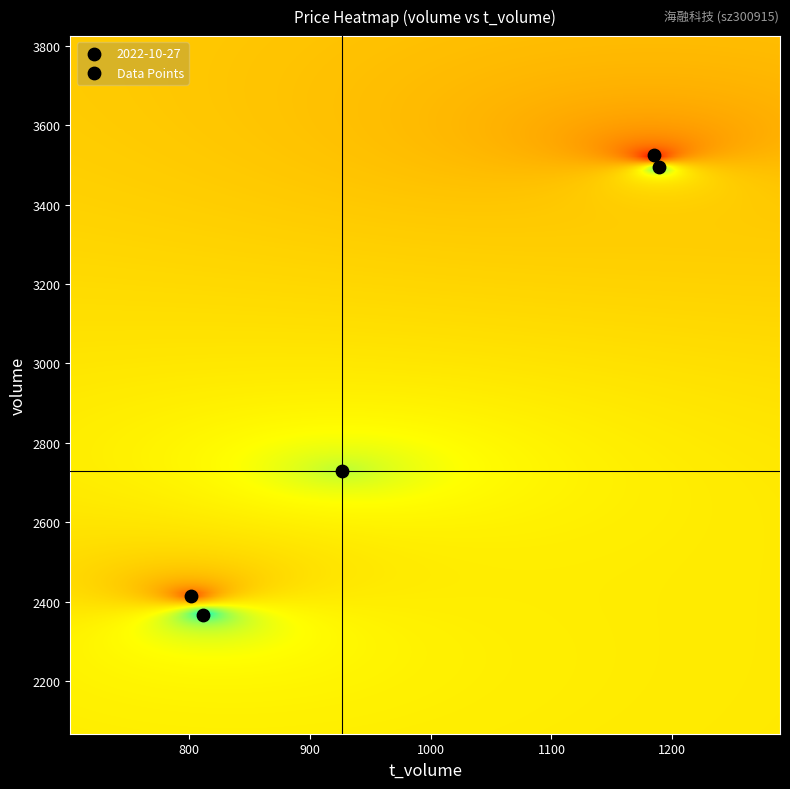

List the series in order of their overall mean, lowest first.

price, t_volume, volume